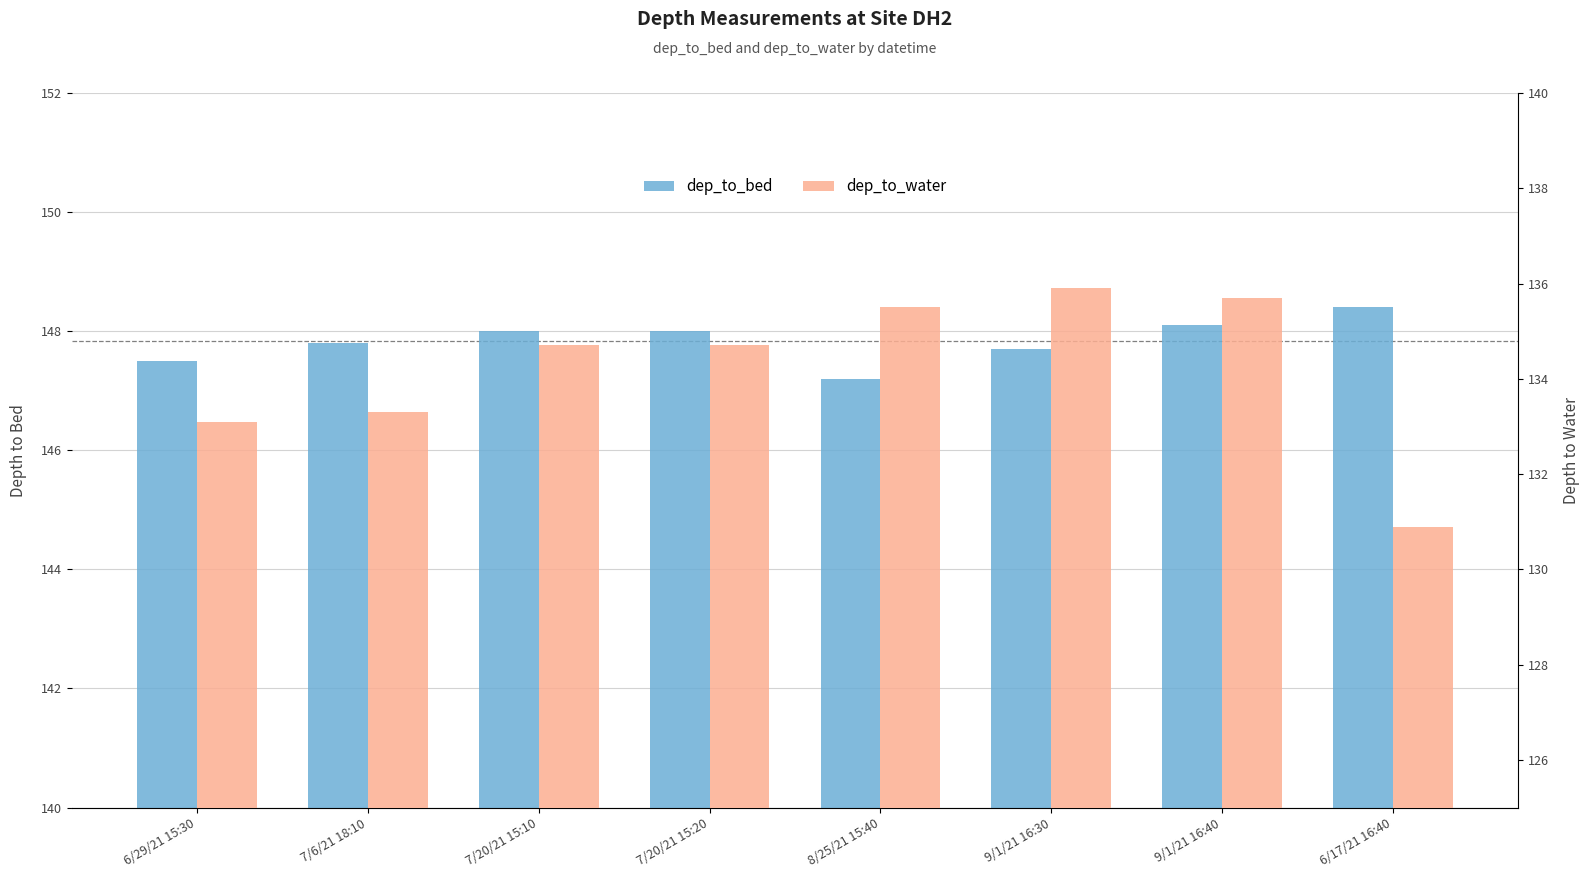

Reading left to right, what are all the values shown in this chart?

dep_to_bed: 147.5	147.8	148.0	148.0	147.2	147.7	148.1	148.4
dep_to_water: 133.1	133.3	134.7	134.7	135.5	135.9	135.7	130.9